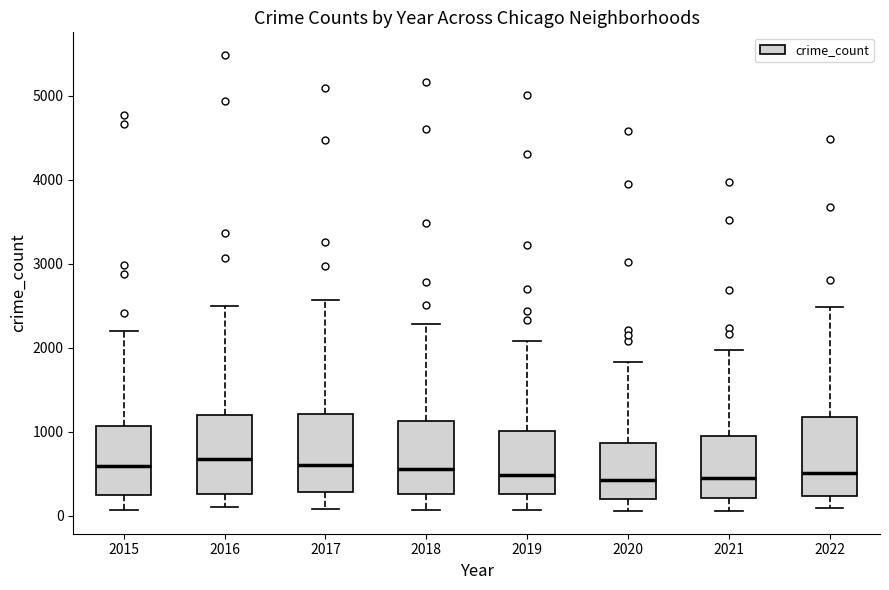

Reading left to right, read every box against the y-axis: the position of its median line, the range the box covers, and the ends of its whiskers. The values are not printed on the chart, so give them approximately, as read against the axis.

2015: median 600, box 300 to 1100, whiskers 100 to 2200
2016: median 700, box 300 to 1200, whiskers 100 to 2500
2017: median 600, box 300 to 1200, whiskers 100 to 2600
2018: median 600, box 300 to 1100, whiskers 100 to 2300
2019: median 500, box 300 to 1000, whiskers 100 to 2100
2020: median 400, box 200 to 900, whiskers 100 to 1800
2021: median 500, box 200 to 1000, whiskers 100 to 2000
2022: median 500, box 200 to 1200, whiskers 100 to 2500